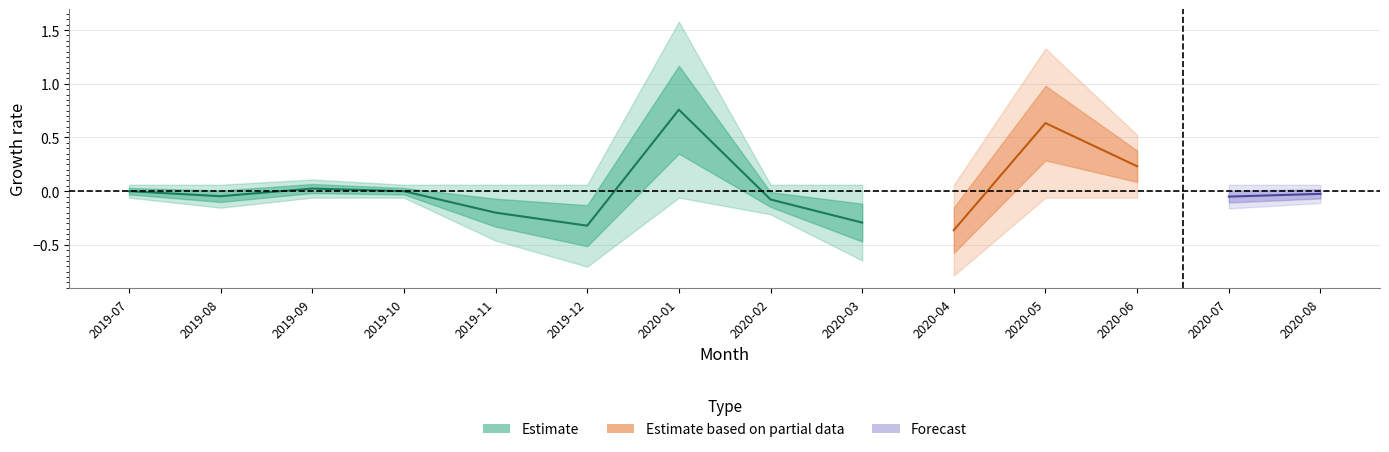

Reading right to left, transcribe all the data shown in this chart.

2020-08=-0.0	2020-07=-0.1	2020-06=0.2	2020-05=0.6	2020-04=-0.4	2020-03=-0.3	2020-02=-0.1	2020-01=0.8	2019-12=-0.3	2019-11=-0.2	2019-10=-0.0	2019-09=0.0	2019-08=-0.0	2019-07=0.0